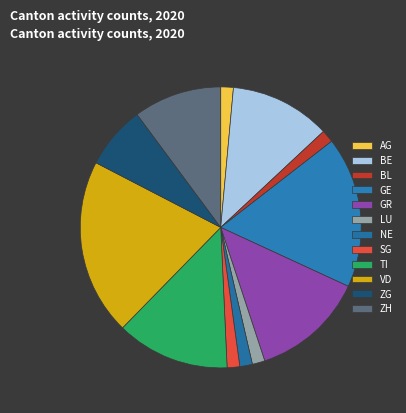

How much of the chart is everything except LU?

98.6%